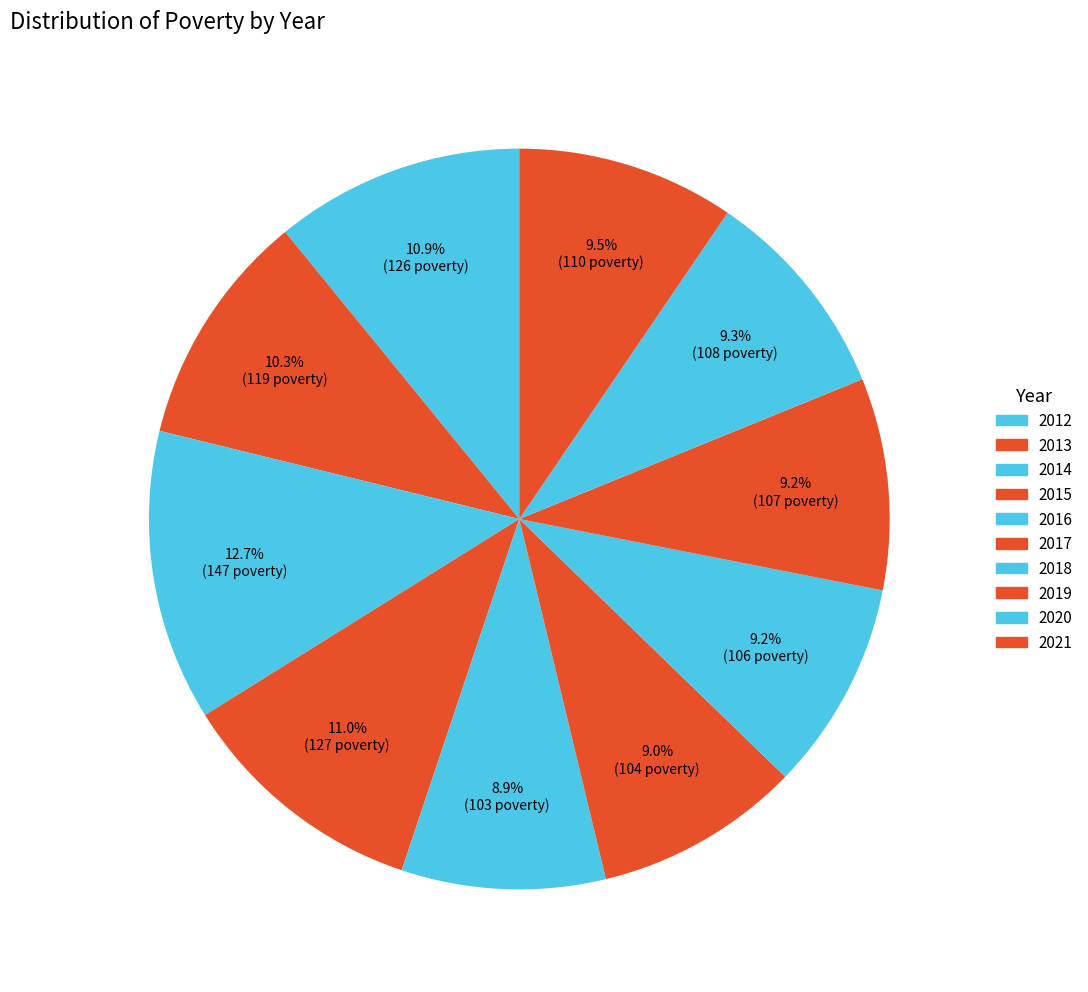

How many slices are in this pie chart?

10